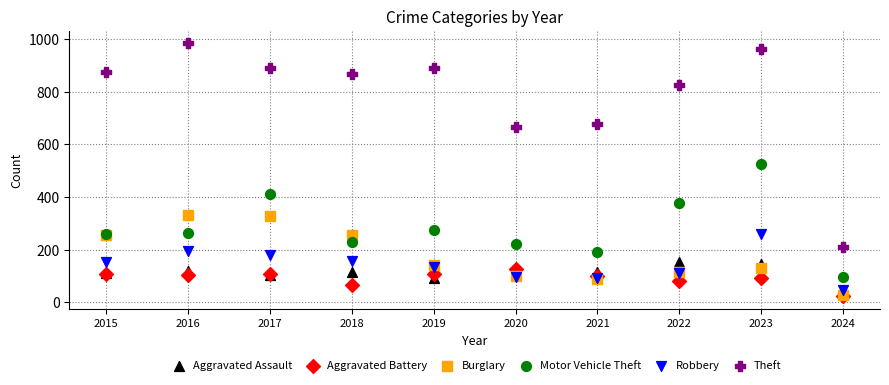

What are all the series names shown in the legend?

Aggravated Assault, Aggravated Battery, Burglary, Motor Vehicle Theft, Robbery, Theft